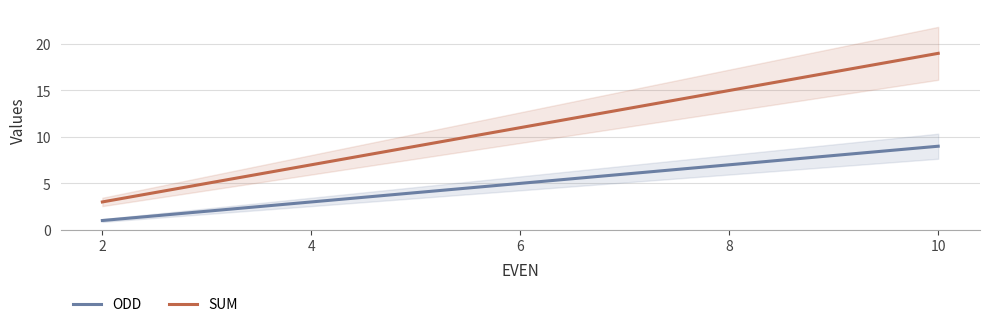

Does the chart have visible grid lines?

Yes